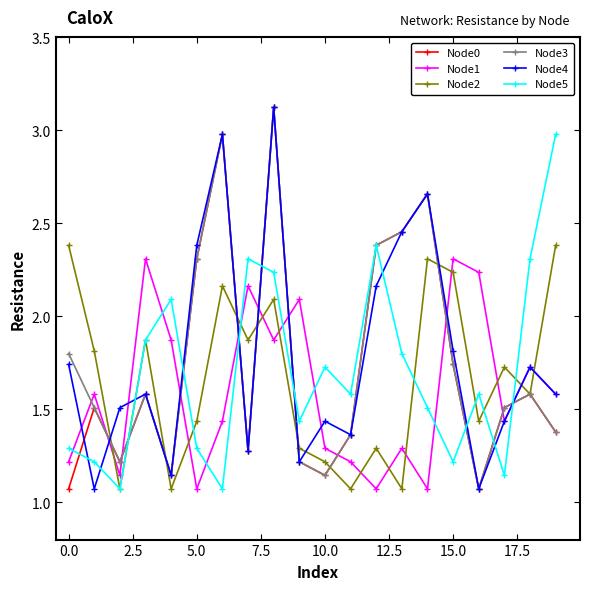

How many times do Node1 and Node0 cross each other?

10